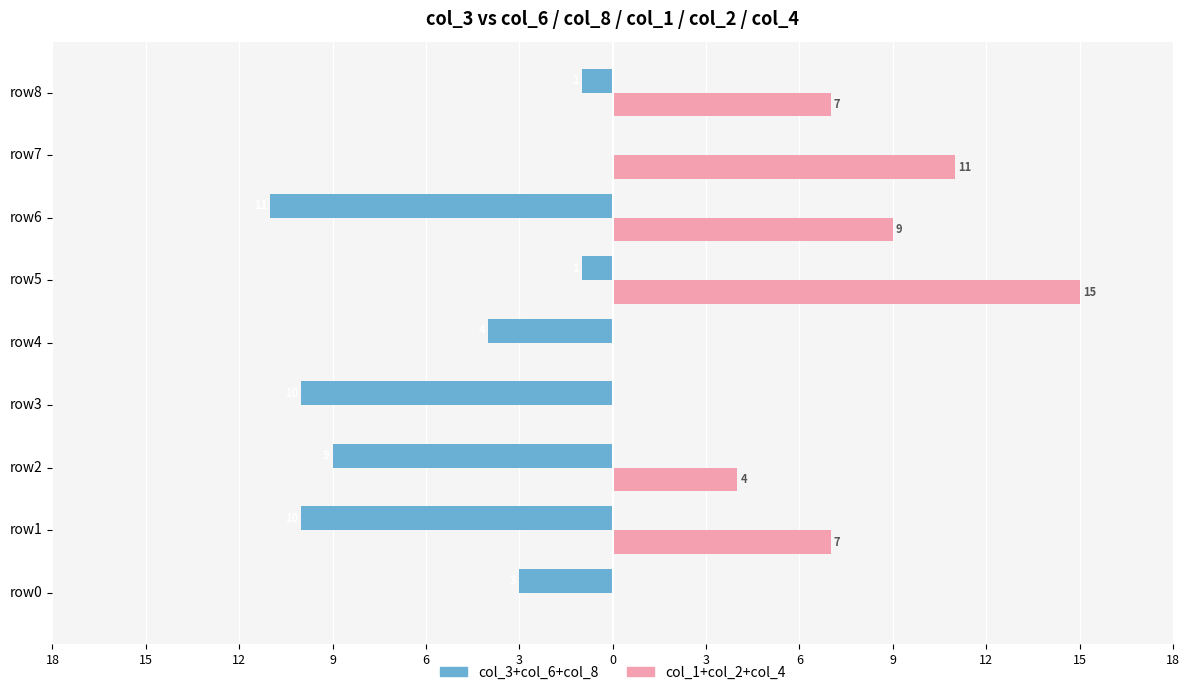

What is the smallest value displayed?

-11